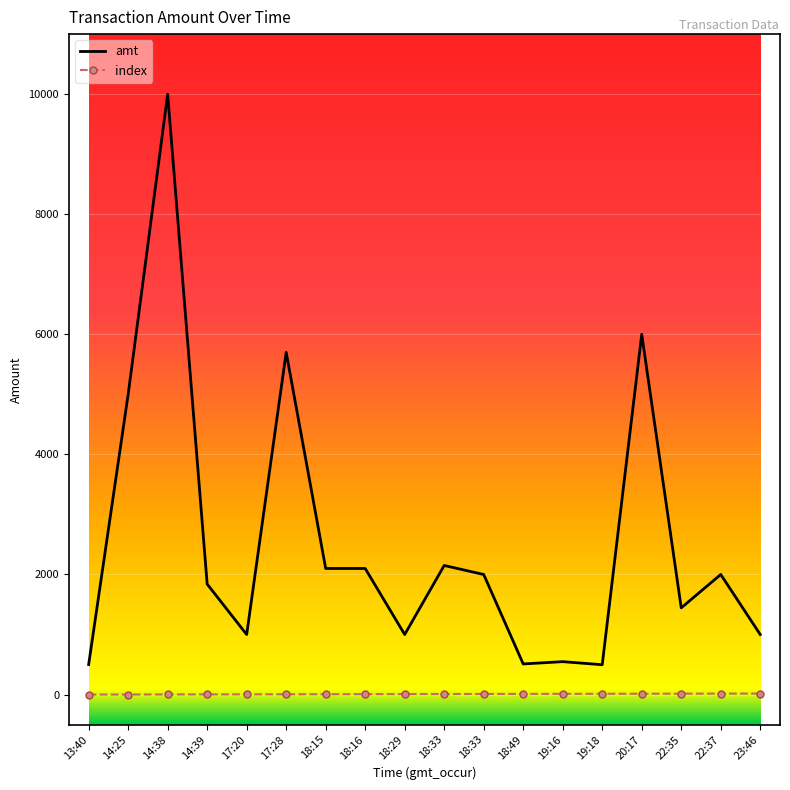

How many categories are shown in the chart?

18